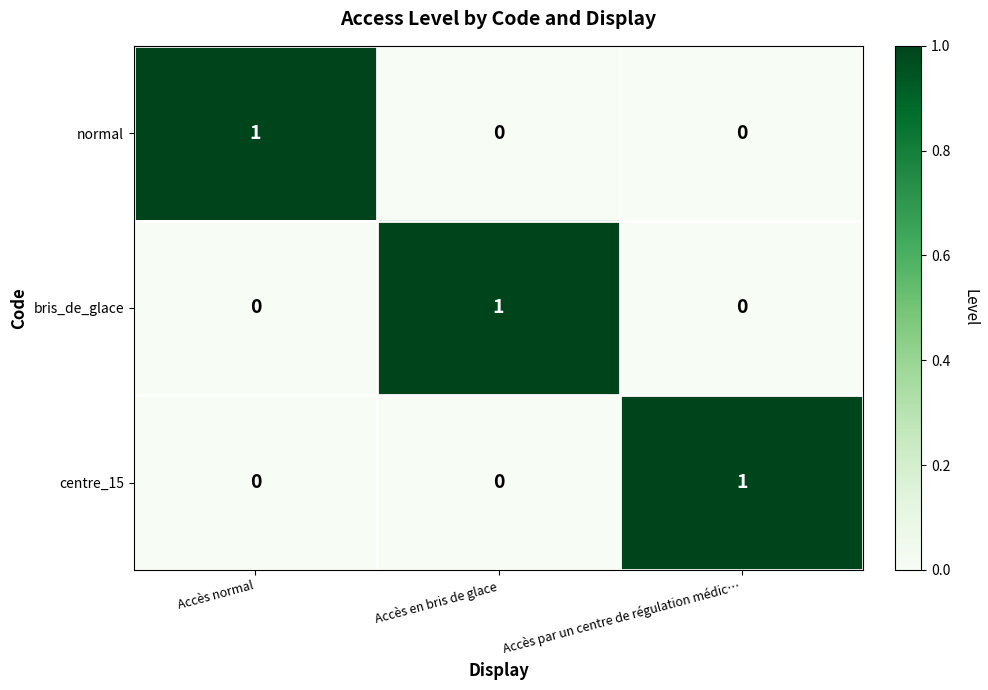

Is the value of bris_de_glace at Accès par un centre de régulation médic… greater than the value of normal at Accès normal?

No